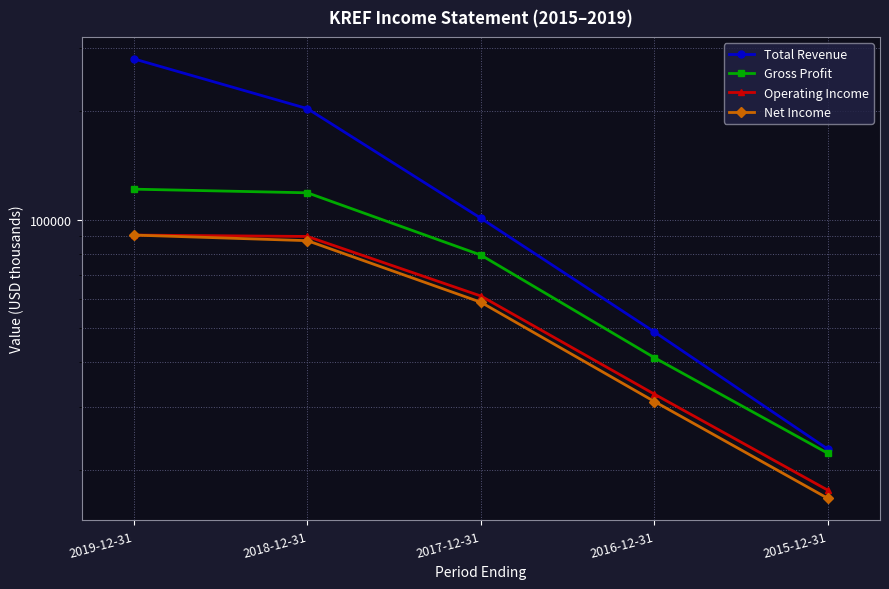

What is the maximum value for Total Revenue?

280300